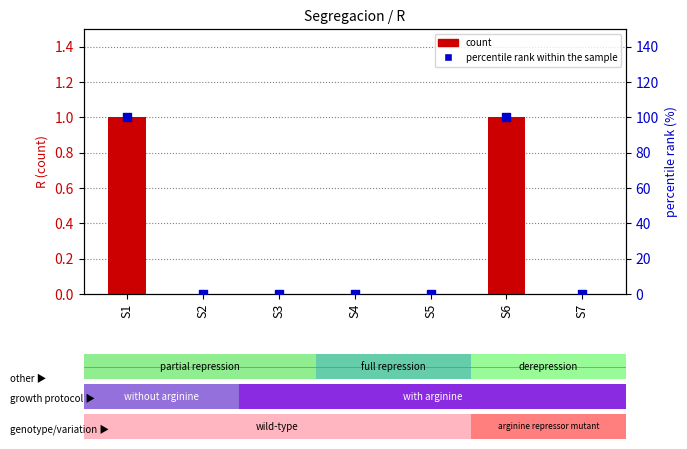

What is the total value across all series at S1?

101